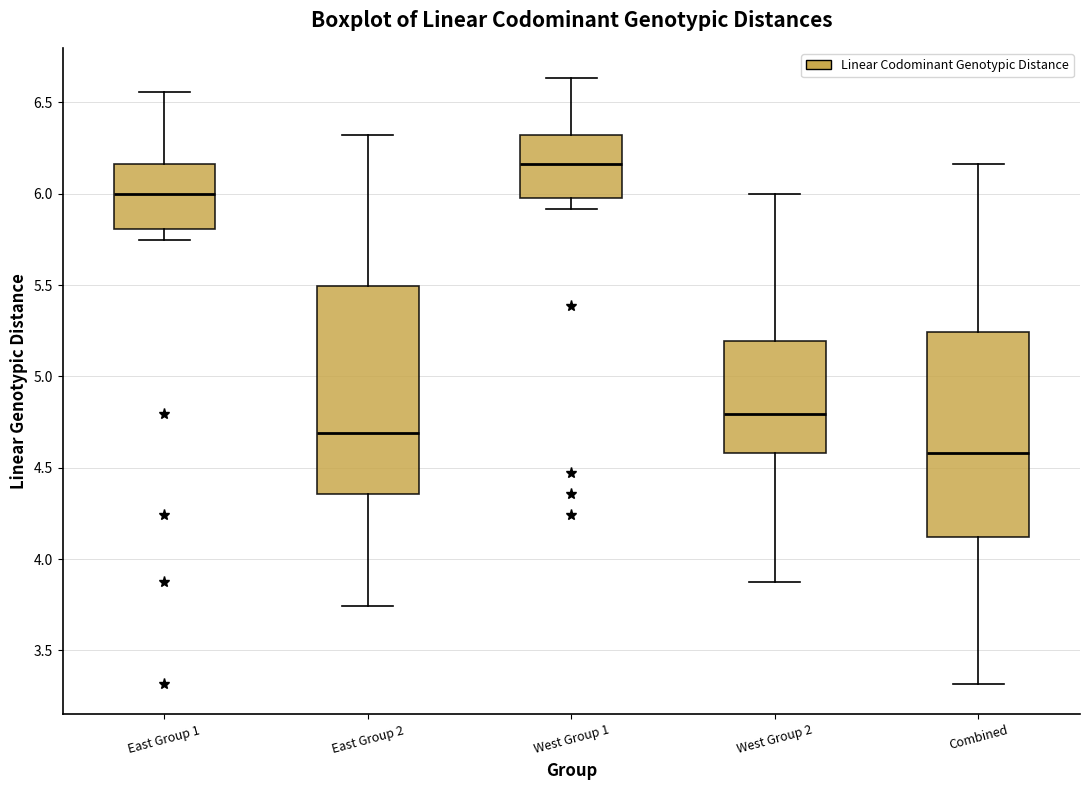

Reading left to right, transcribe this box plot: for each box, give where its median line is, the range the box spans, and where its two whiskers end, as read against the y-axis. The values are not printed on the chart, so give them approximately, as read against the axis.

East Group 1: median 6.00, box 5.80 to 6.15, whiskers 5.75 to 6.55
East Group 2: median 4.70, box 4.35 to 5.50, whiskers 3.75 to 6.30
West Group 1: median 6.15, box 6.00 to 6.30, whiskers 5.90 to 6.65
West Group 2: median 4.80, box 4.60 to 5.20, whiskers 3.85 to 6.00
Combined: median 4.60, box 4.10 to 5.25, whiskers 3.30 to 6.15